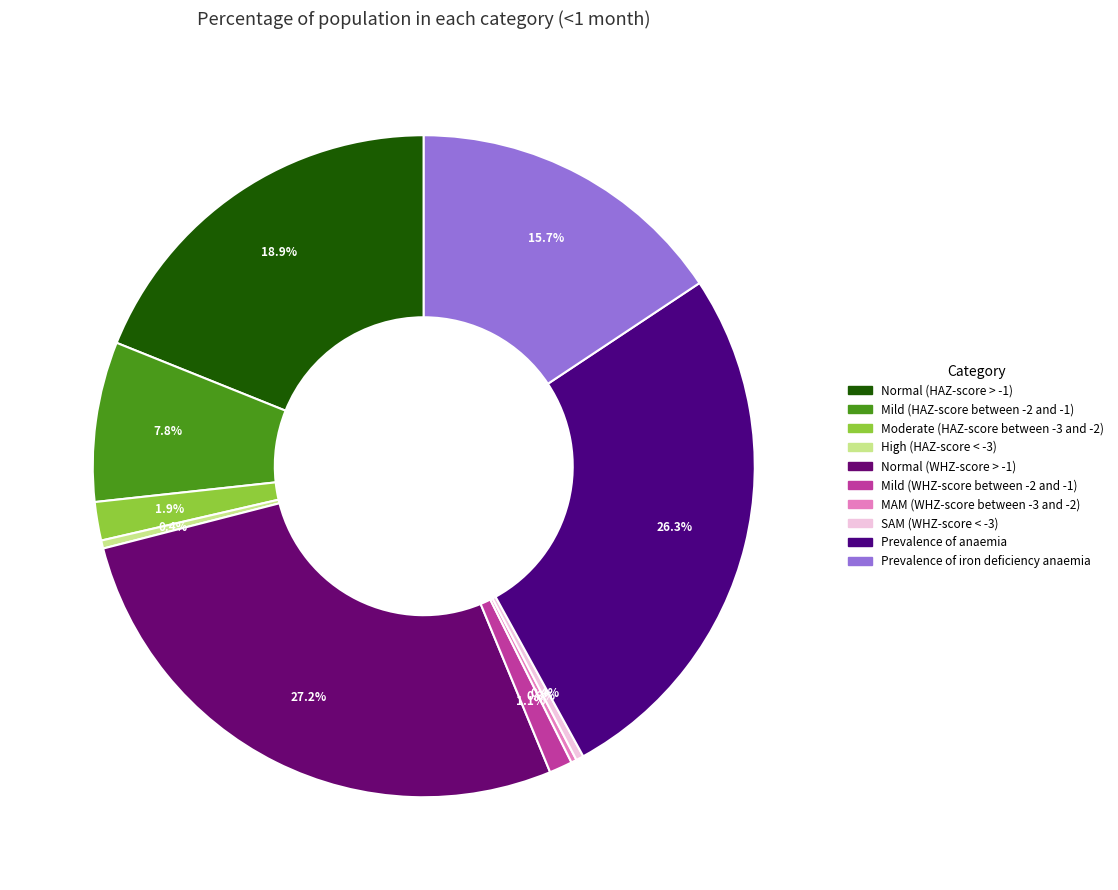

To the nearest percent, what is the difference between the Prevalence of anaemia and Normal (HAZ-score > -1) slice percentages?

7%